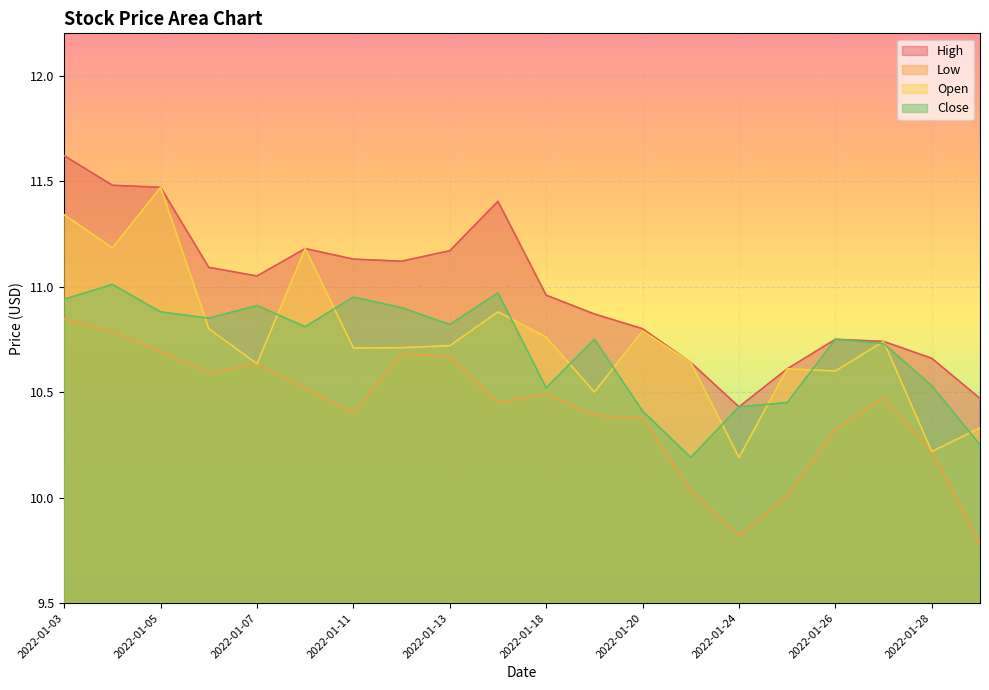

Where is the first local maximum for High?

2022-01-10